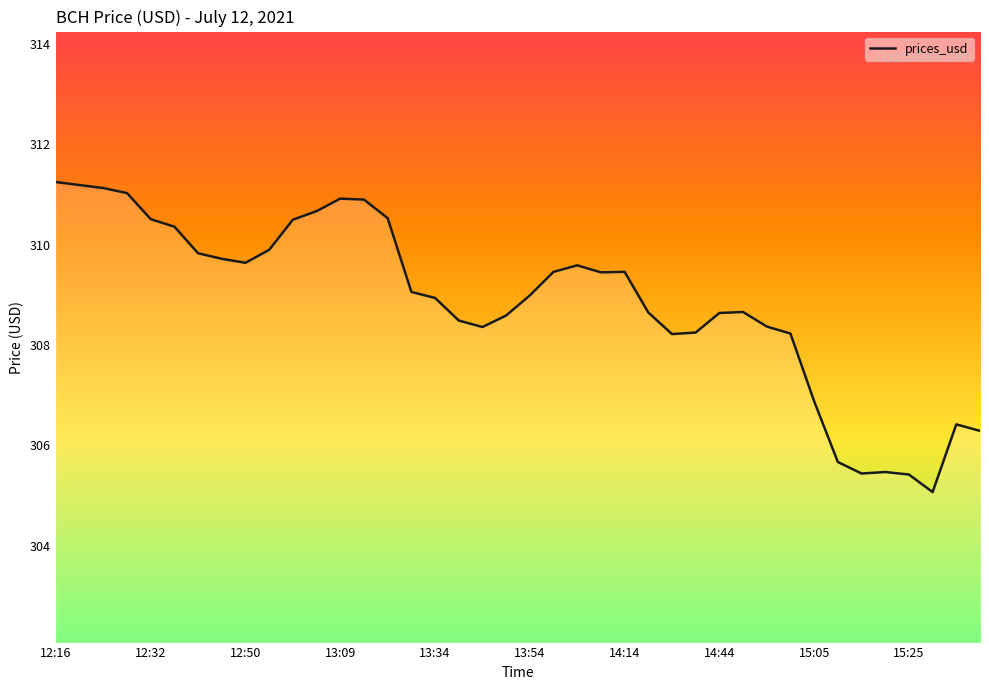

What is the smallest value displayed?

305.1